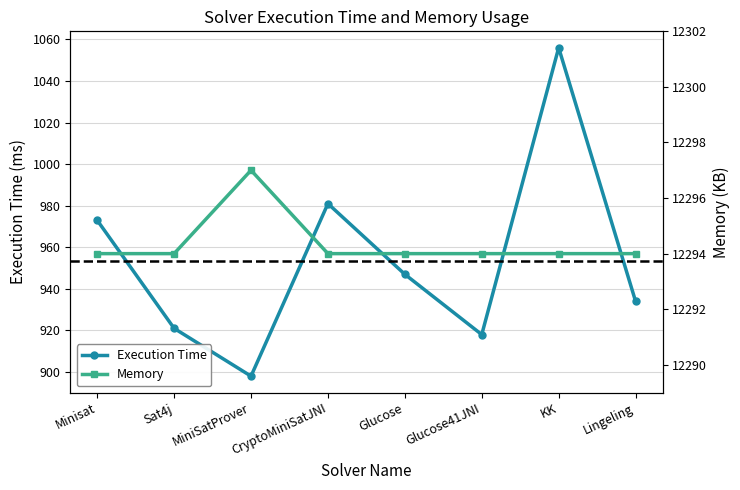

List the series in order of their overall mean, highest first.

Memory, Execution Time